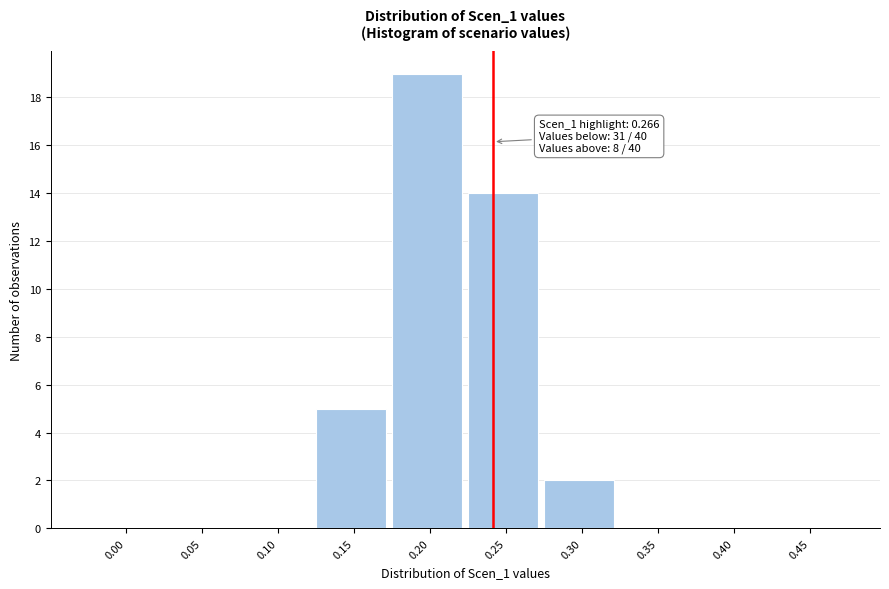

Reading left to right, transcribe all the data shown in this chart.

0.00=0	0.05=0	0.10=0	0.15=5	0.20=19	0.25=14	0.30=2	0.35=0	0.40=0	0.45=0